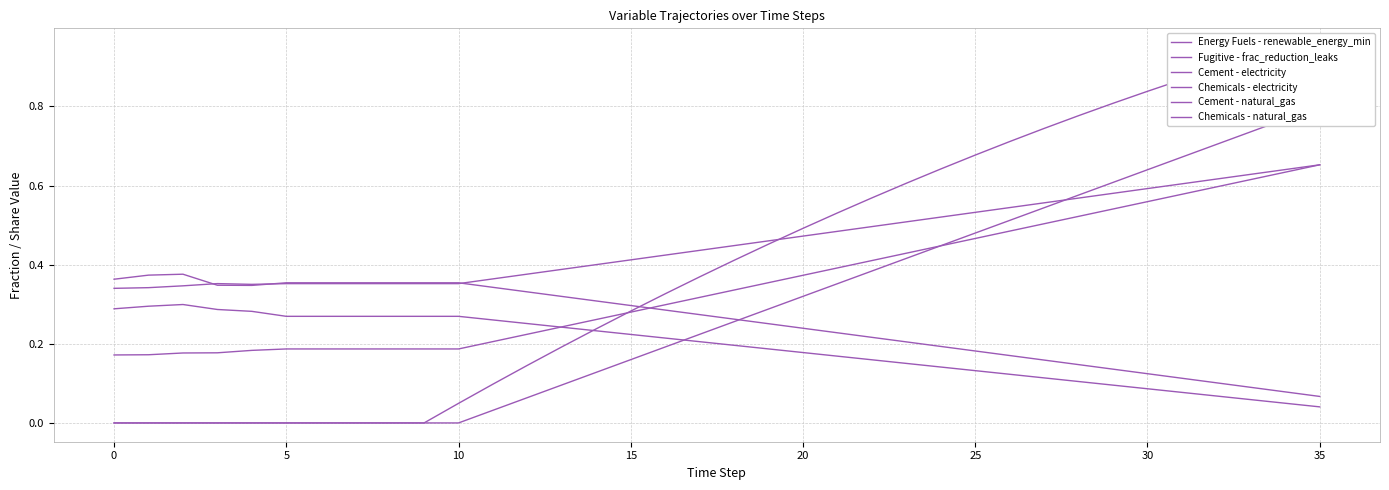

At which category is the sum across all series the highest?

35